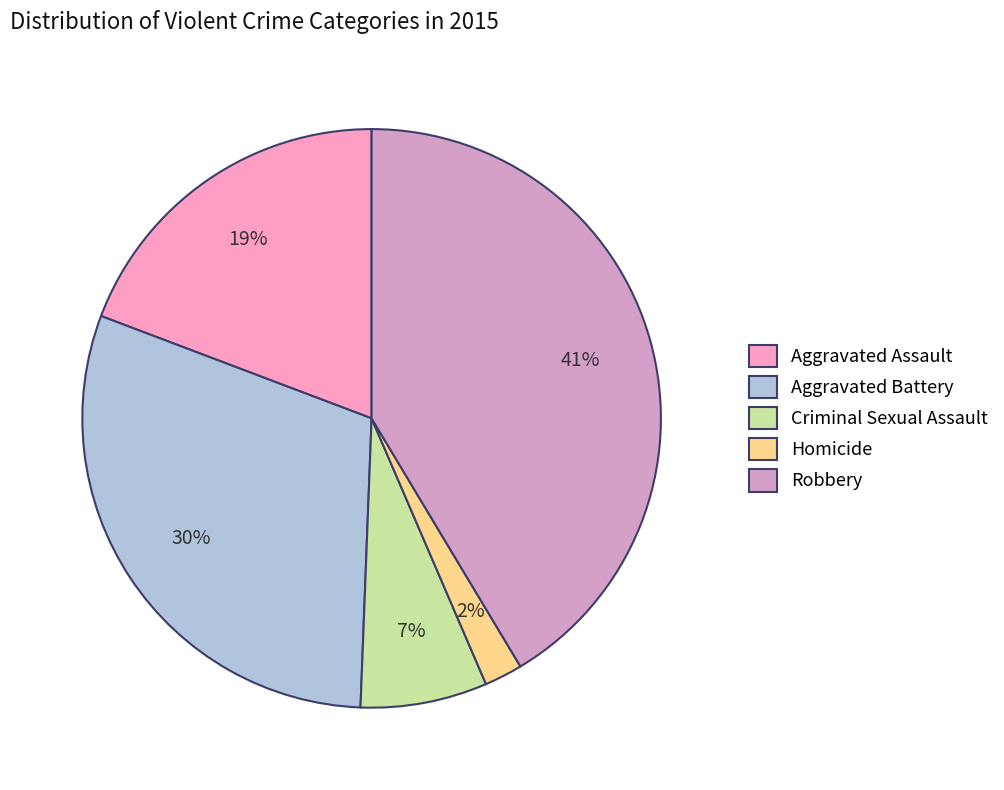

To the nearest percent, what portion does Homicide represent?

2%